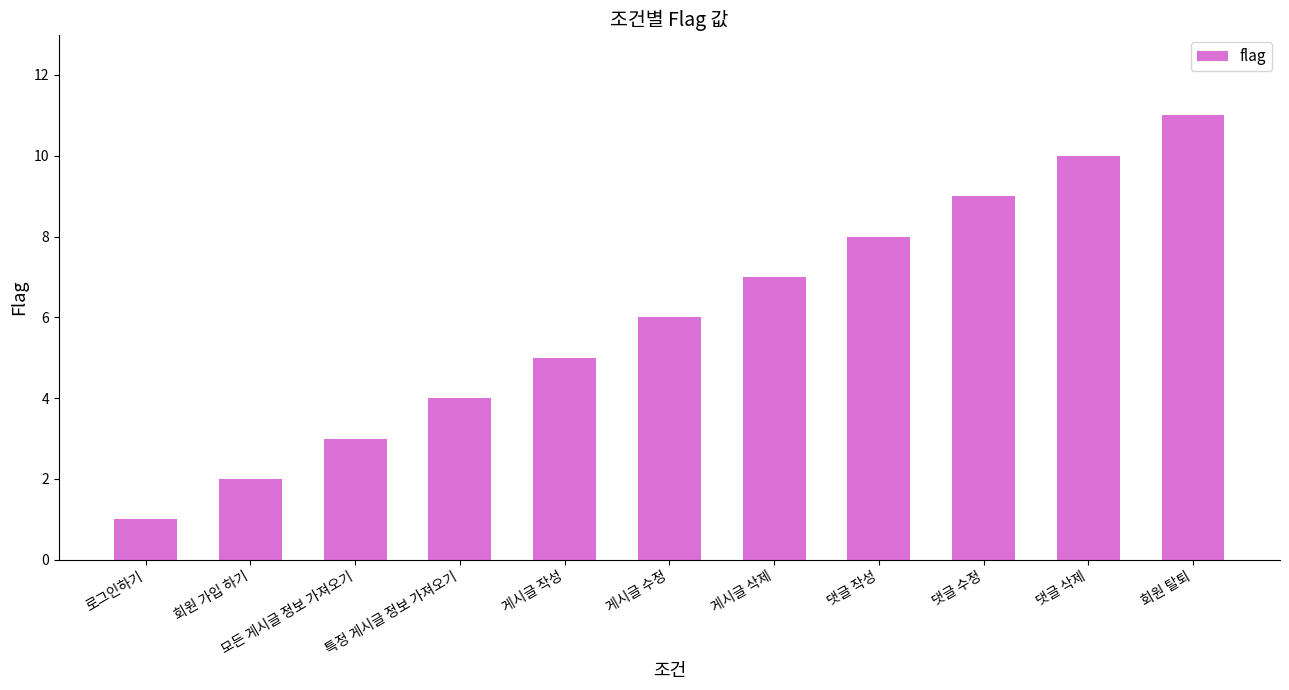

Rank the categories by value from highest to lowest.

회원 탈퇴, 댓글 삭제, 댓글 수정, 댓글 작성, 게시글 삭제, 게시글 수정, 게시글 작성, 특정 게시글 정보 가져오기, 모든 게시글 정보 가져오기, 회원 가입 하기, 로그인하기